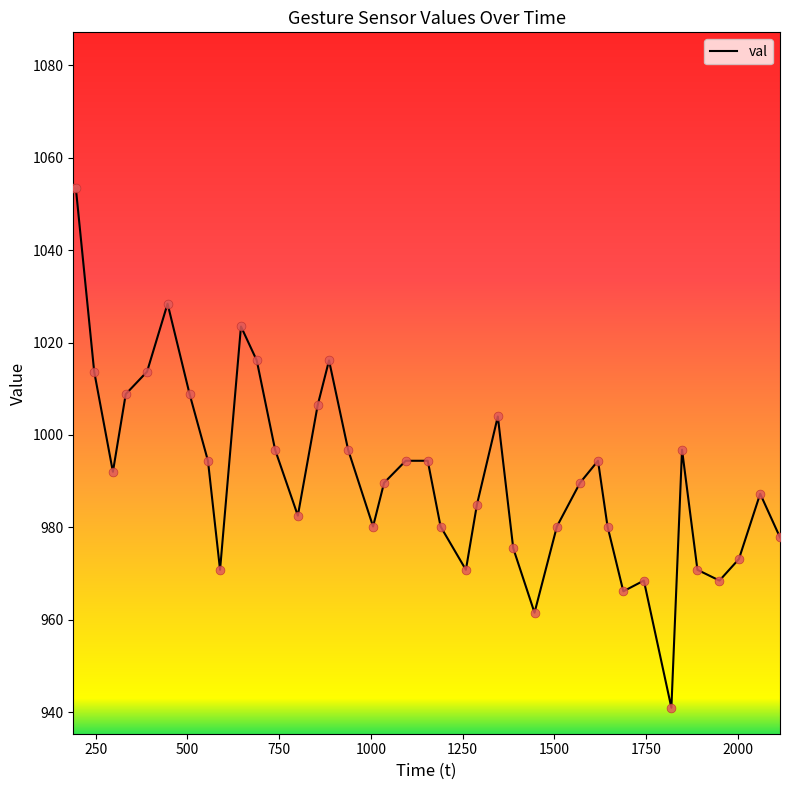

What is the minimum value shown in the chart?

941.0